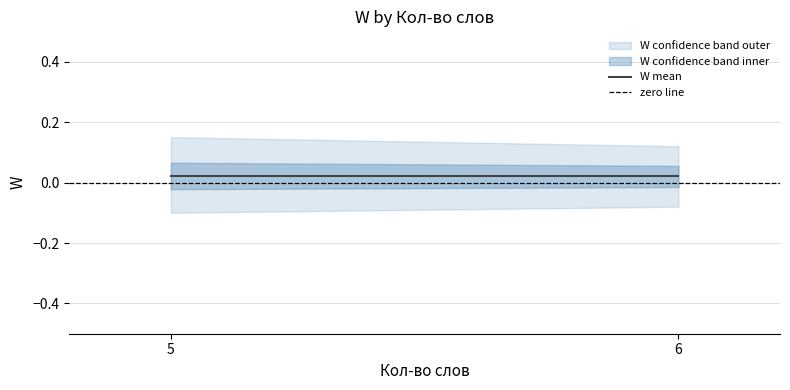

Rank the series by their average value, from lowest to highest.

zero line, W mean